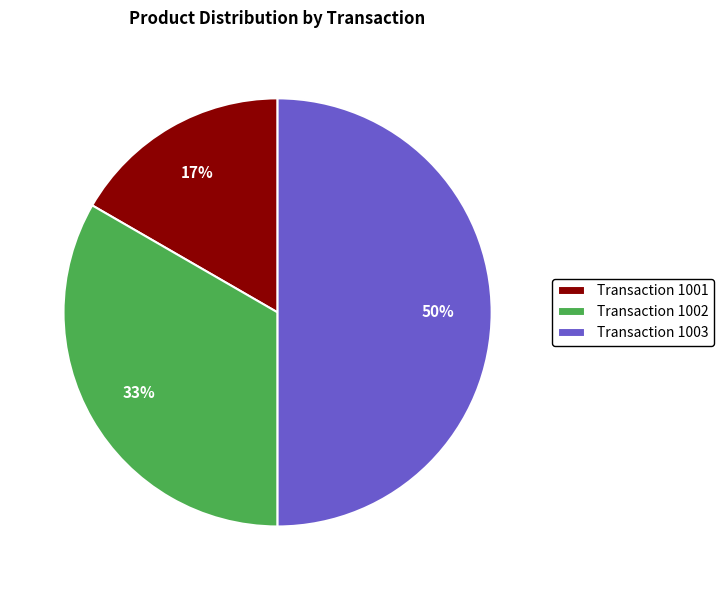

Which category has the smallest portion of the pie?

Transaction 1001